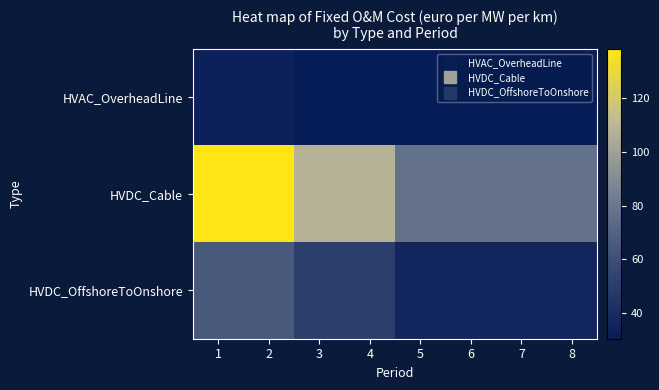

Reading right to left, transcribe all the data shown in this chart.

HVAC_OverheadLine: 8=30.2	7=30.2	6=30.2	5=30.2	4=30.2	3=30.2	2=33.1	1=33.1
HVDC_Cable: 8=77.5	7=77.5	6=77.5	5=77.5	4=108.0	3=108.0	2=138.5	1=138.5
HVDC_OffshoreToOnshore: 8=36.4	7=36.4	6=36.4	5=36.4	4=50.7	3=50.7	2=65.0	1=65.0